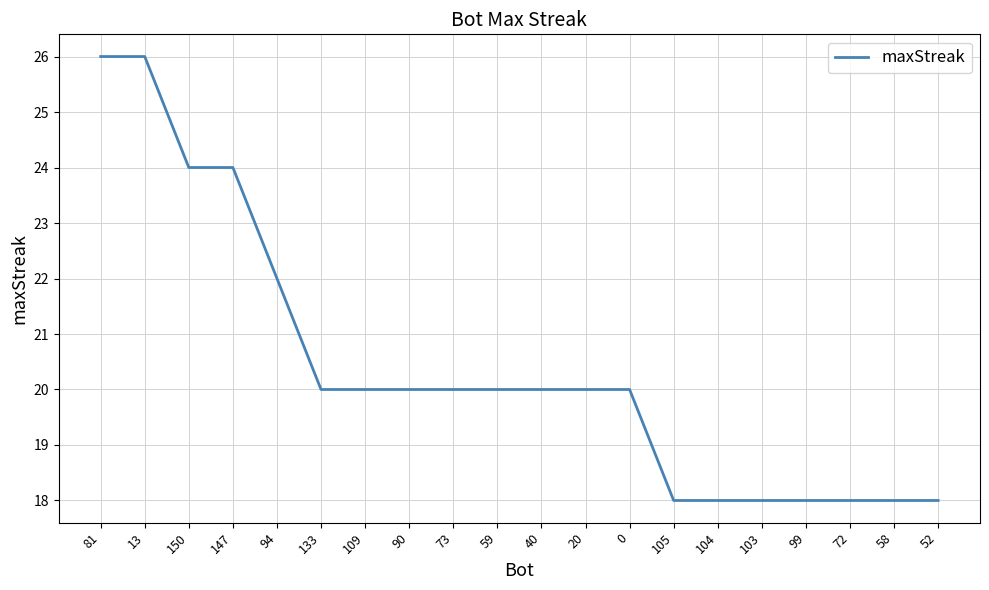

Which has a higher value, 81 or 133?

81